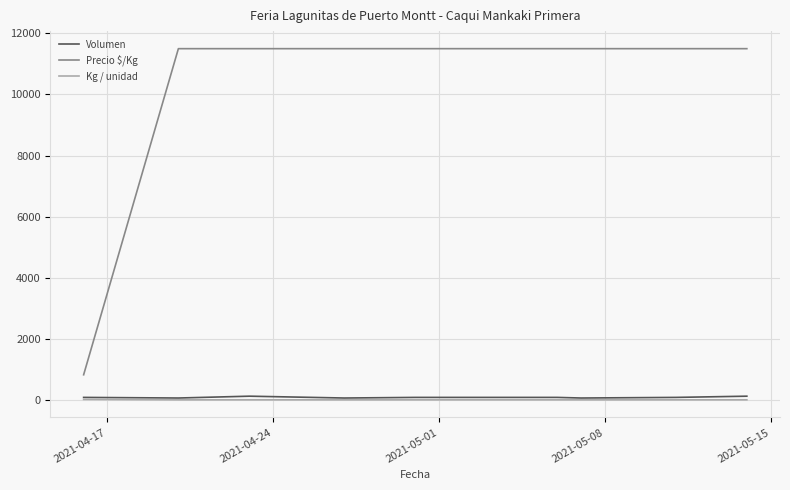

Which series has the widest spread of values?

Precio $/Kg